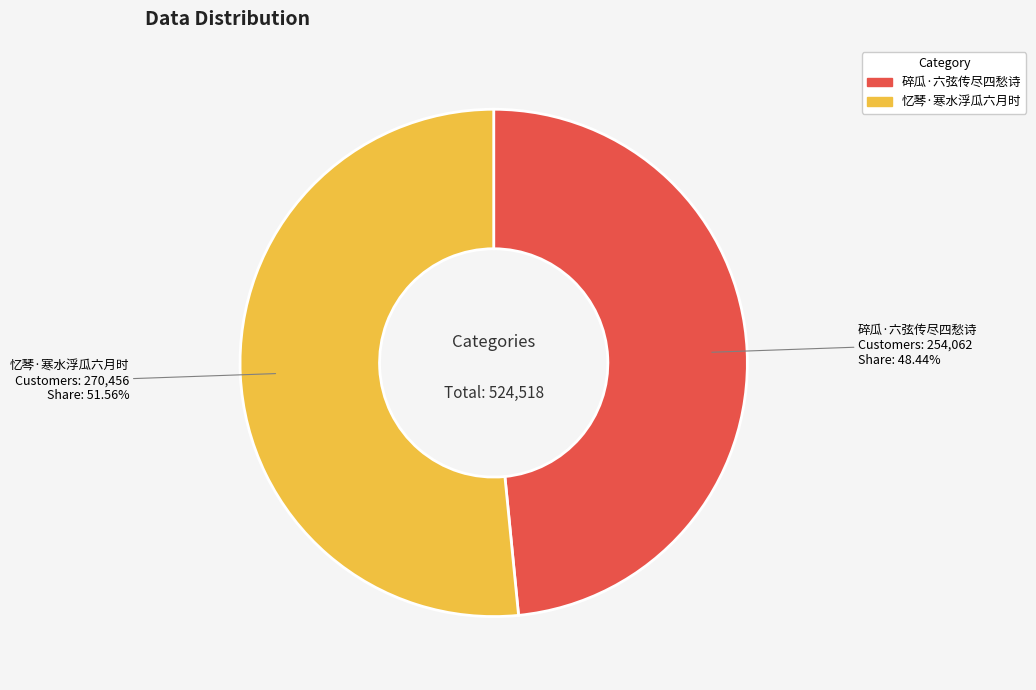

Approximately how many times larger is the value at 忆琴·寒水浮瓜六月时 compared to 碎瓜·六弦传尽四愁诗?

1.1